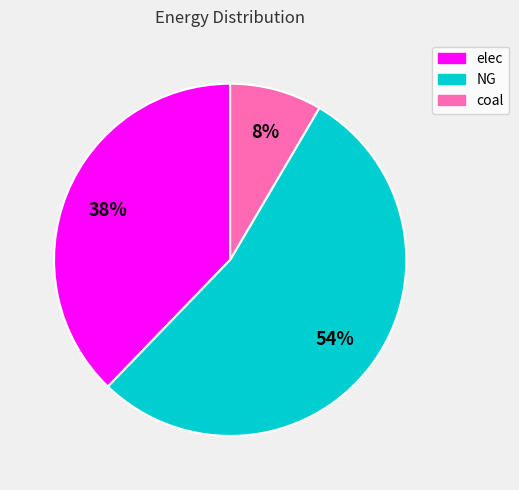

What is the smallest slice in the pie chart?

coal